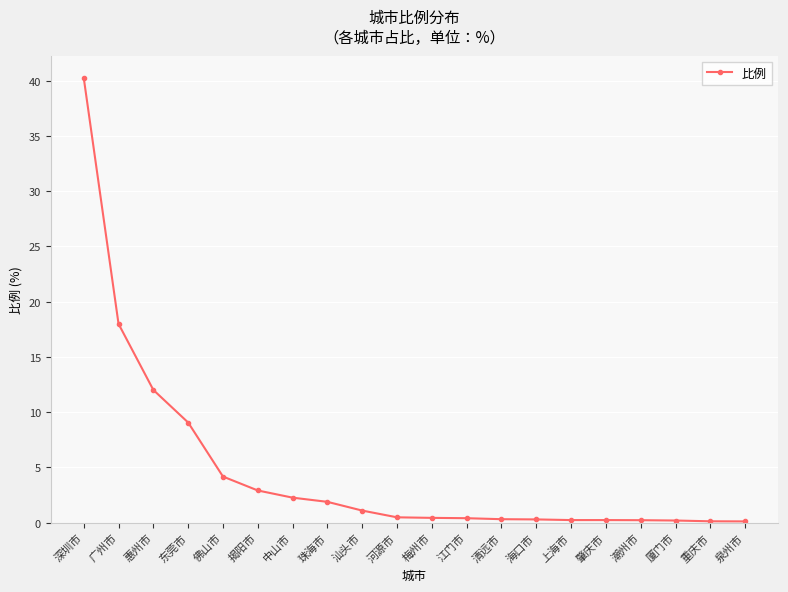

What is the maximum value shown in the chart?

40.3